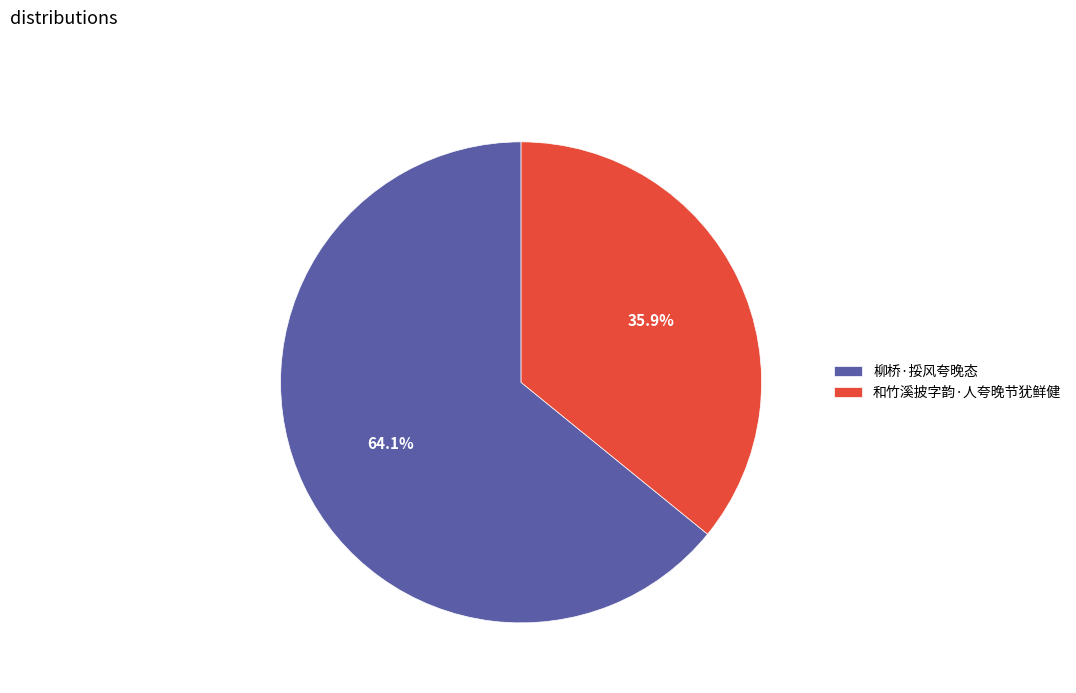

To the nearest percent, what is the average slice percentage?

50%